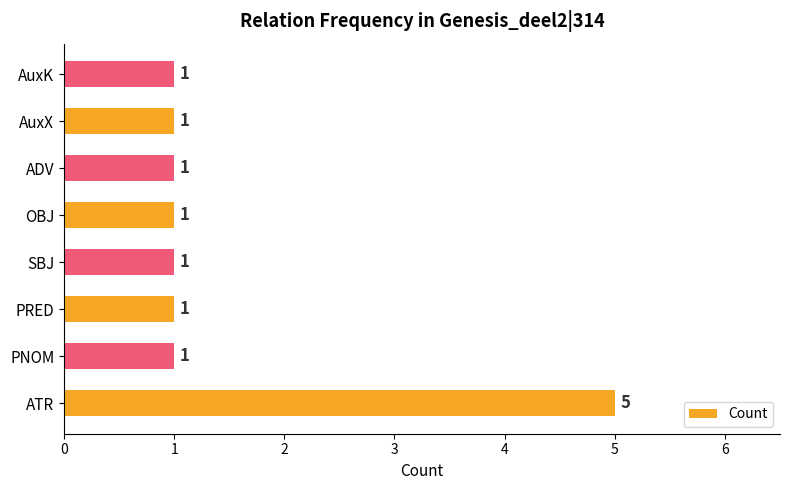

Reading bottom to top, list all the values displayed in this chart.

ATR=5	PNOM=1	PRED=1	SBJ=1	OBJ=1	ADV=1	AuxX=1	AuxK=1